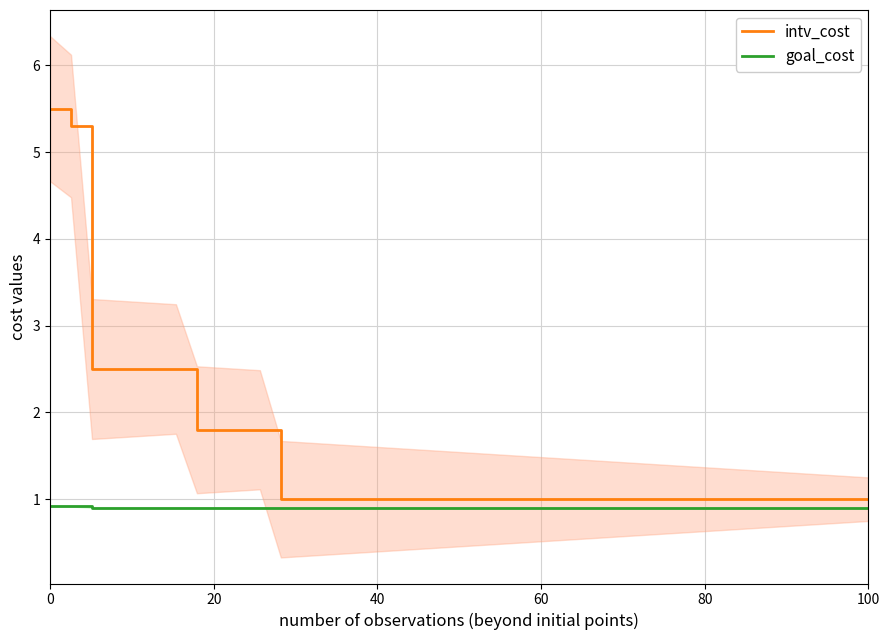

True or false: intv_cost and goal_cost intersect in this chart.

False